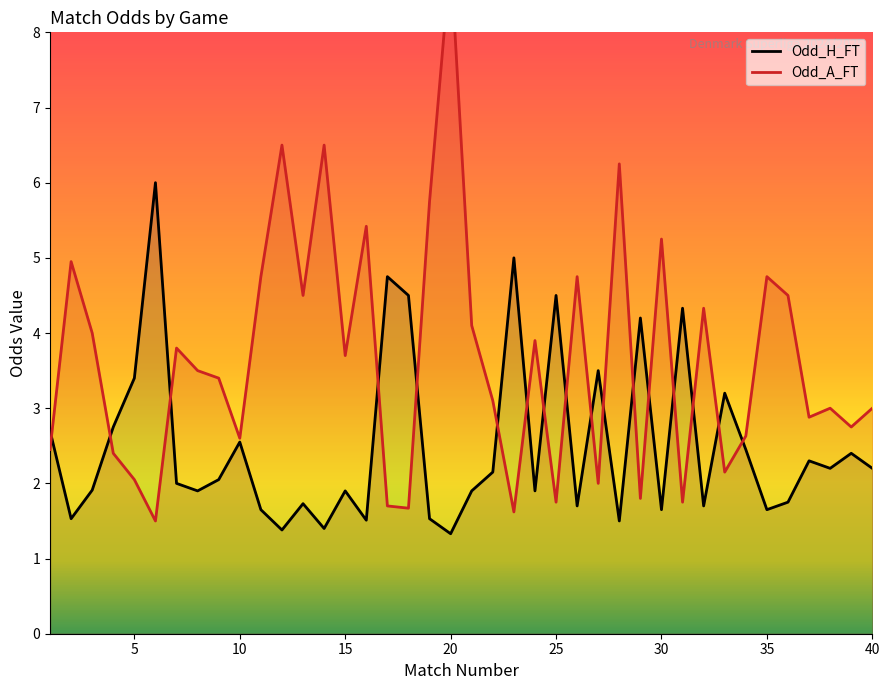

Reading right to left, extract all data points from this chart.

Odd_H_FT: 40=2.2	39=2.4	38=2.2	37=2.3	36=1.8	35=1.6	34=2.5	33=3.2	32=1.7	31=4.3	30=1.6	29=4.2	28=1.5	27=3.5	26=1.7	25=4.5	24=1.9	23=5.0	22=2.1	21=1.9	20=1.3	19=1.5	18=4.5	17=4.8	16=1.5	15=1.9	14=1.4	13=1.7	12=1.4	11=1.6	10=2.5	9=2.0	8=1.9	7=2.0	6=6.0	5=3.4	4=2.8	3=1.9	2=1.5	1=2.7
Odd_A_FT: 40=3.0	39=2.8	38=3.0	37=2.9	36=4.5	35=4.8	34=2.6	33=2.1	32=4.3	31=1.8	30=5.2	29=1.8	28=6.2	27=2.0	26=4.8	25=1.8	24=3.9	23=1.6	22=3.1	21=4.1	20=9.0	19=5.8	18=1.7	17=1.7	16=5.4	15=3.7	14=6.5	13=4.5	12=6.5	11=4.8	10=2.6	9=3.4	8=3.5	7=3.8	6=1.5	5=2.0	4=2.4	3=4.0	2=5.0	1=2.5